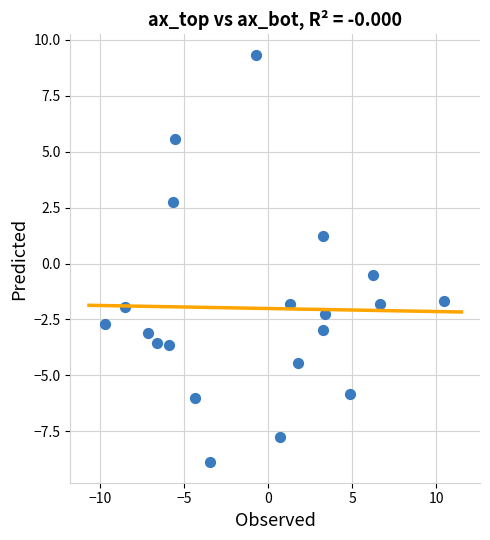

What Y value in the scatter plot is closest to 0?

-0.5